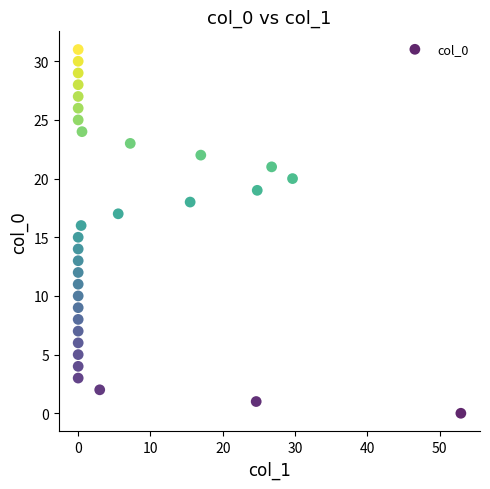

What is the range of Y values (max minus min)?

31